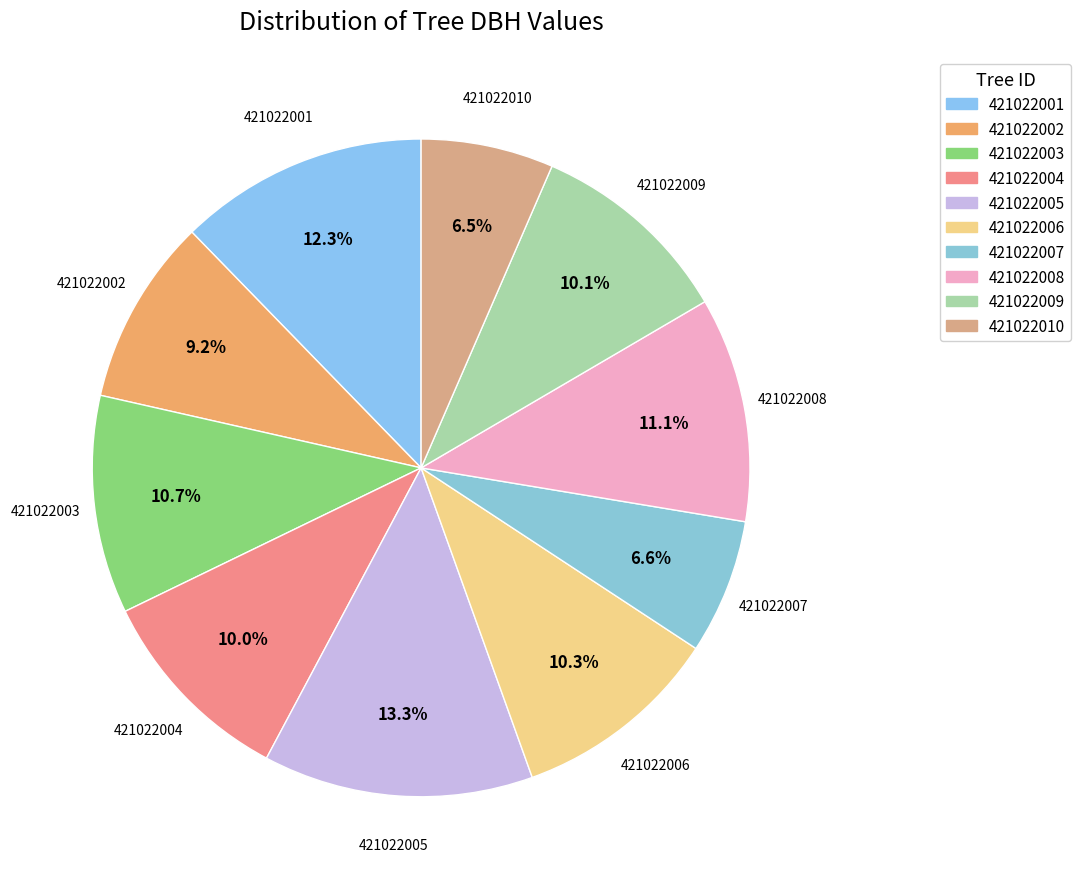

Which slice is the smallest?

421022010